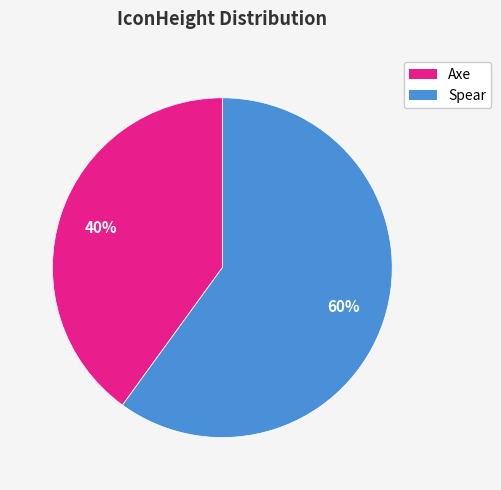

To the nearest percent, what is the average slice percentage?

50%